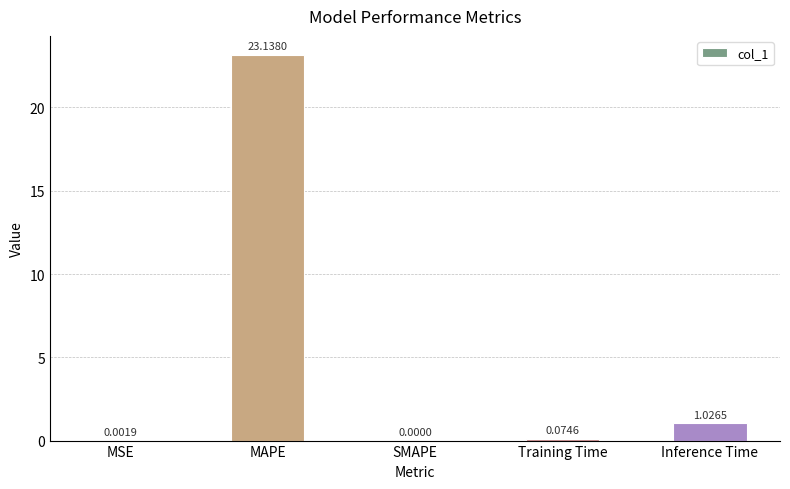

Are the bars horizontal?

No